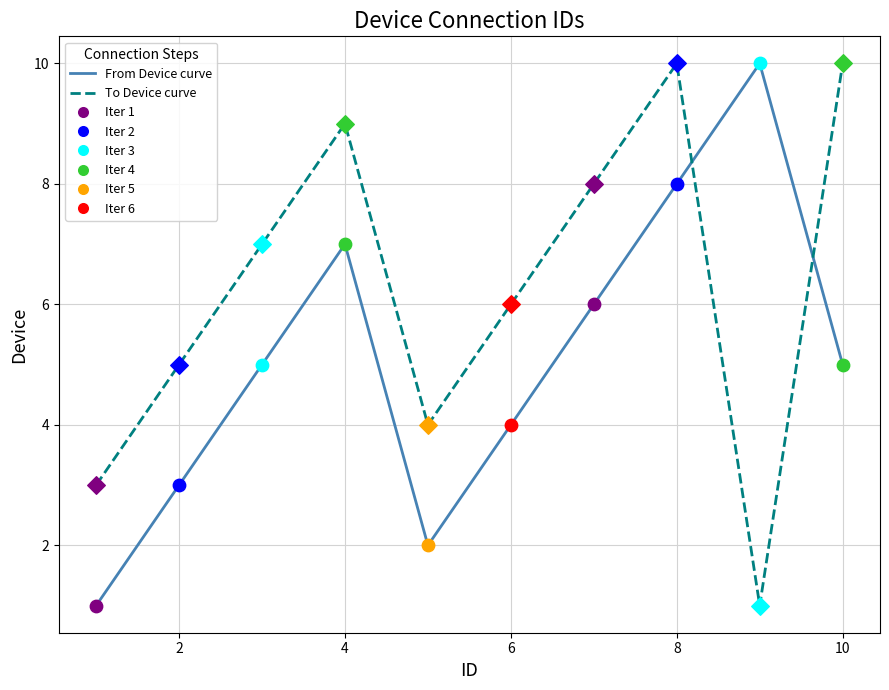

At how many categories does at least one series exceed 2?

10